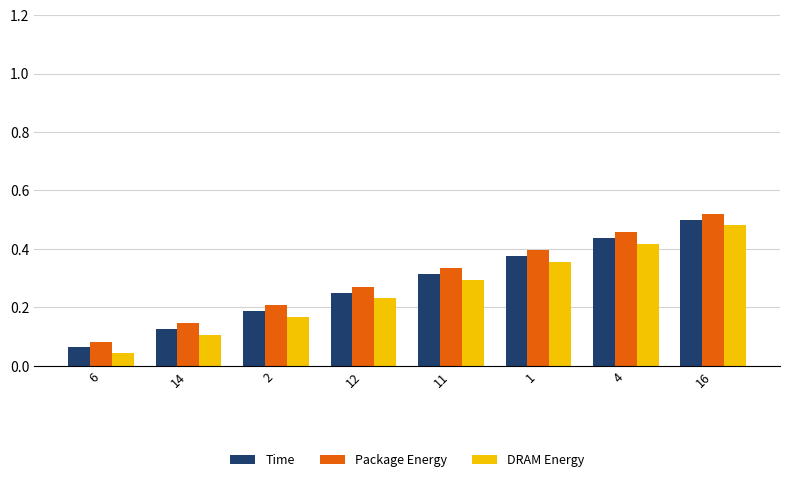

What is the total value across all series at 11?

0.9